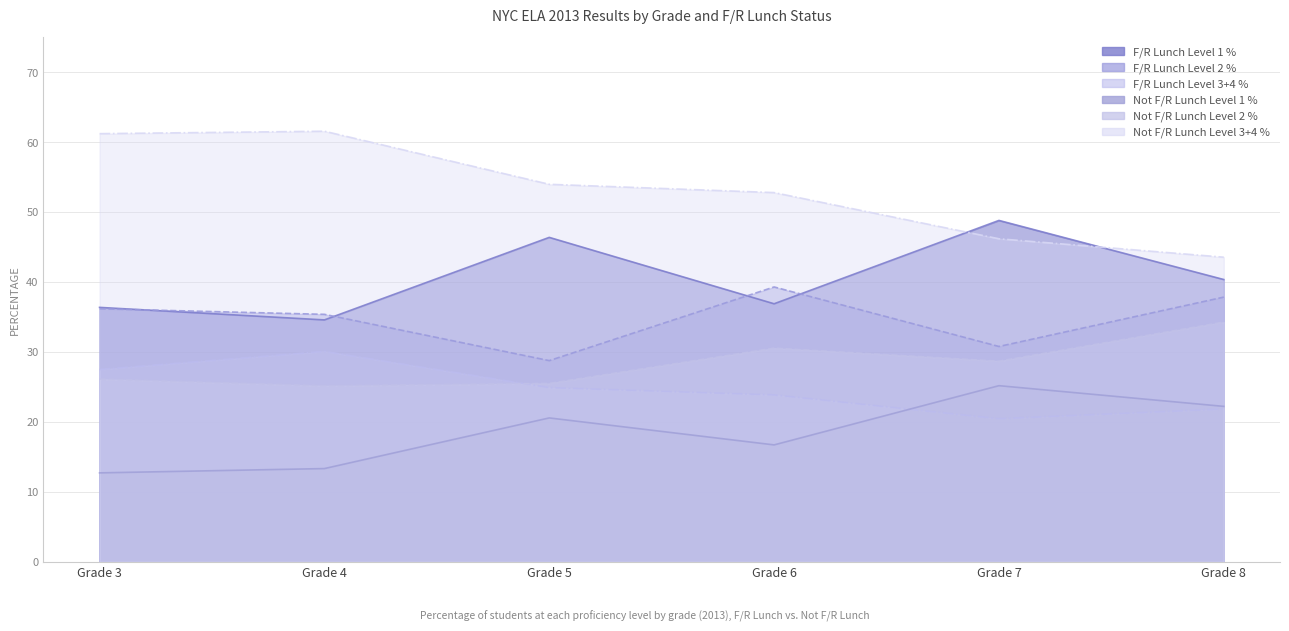

Which series has the largest total across all categories?

Not F/R Lunch Level 3+4 %